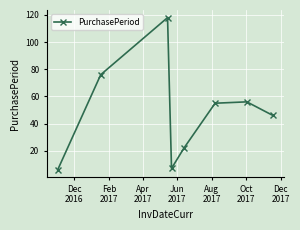

What is the maximum value shown in the chart?

118